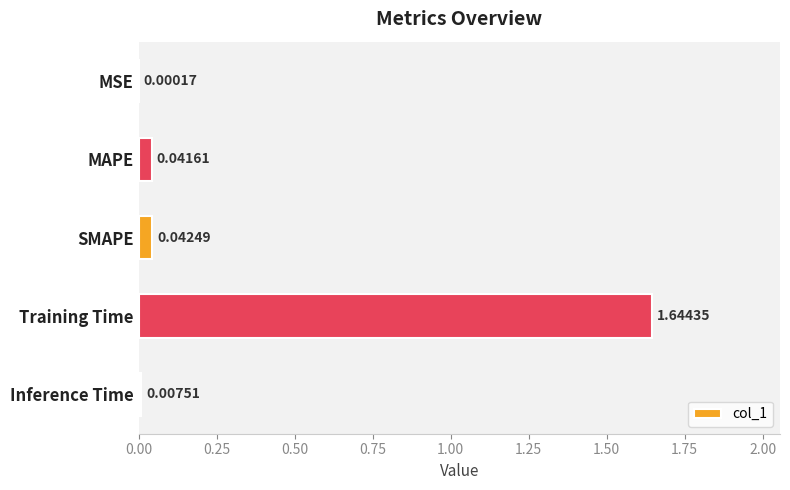

What is the sum of all values?

1.7